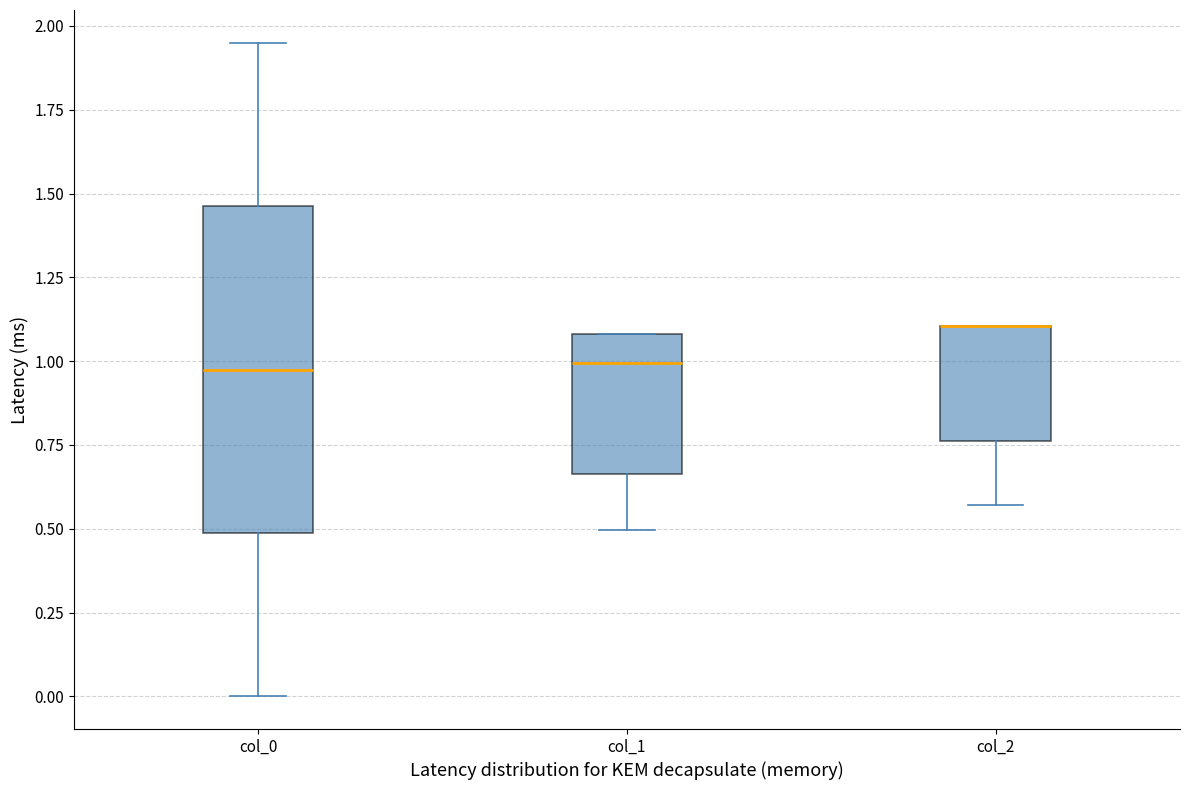

Which box is the tallest, from its lower edge to its upper edge?

col_0